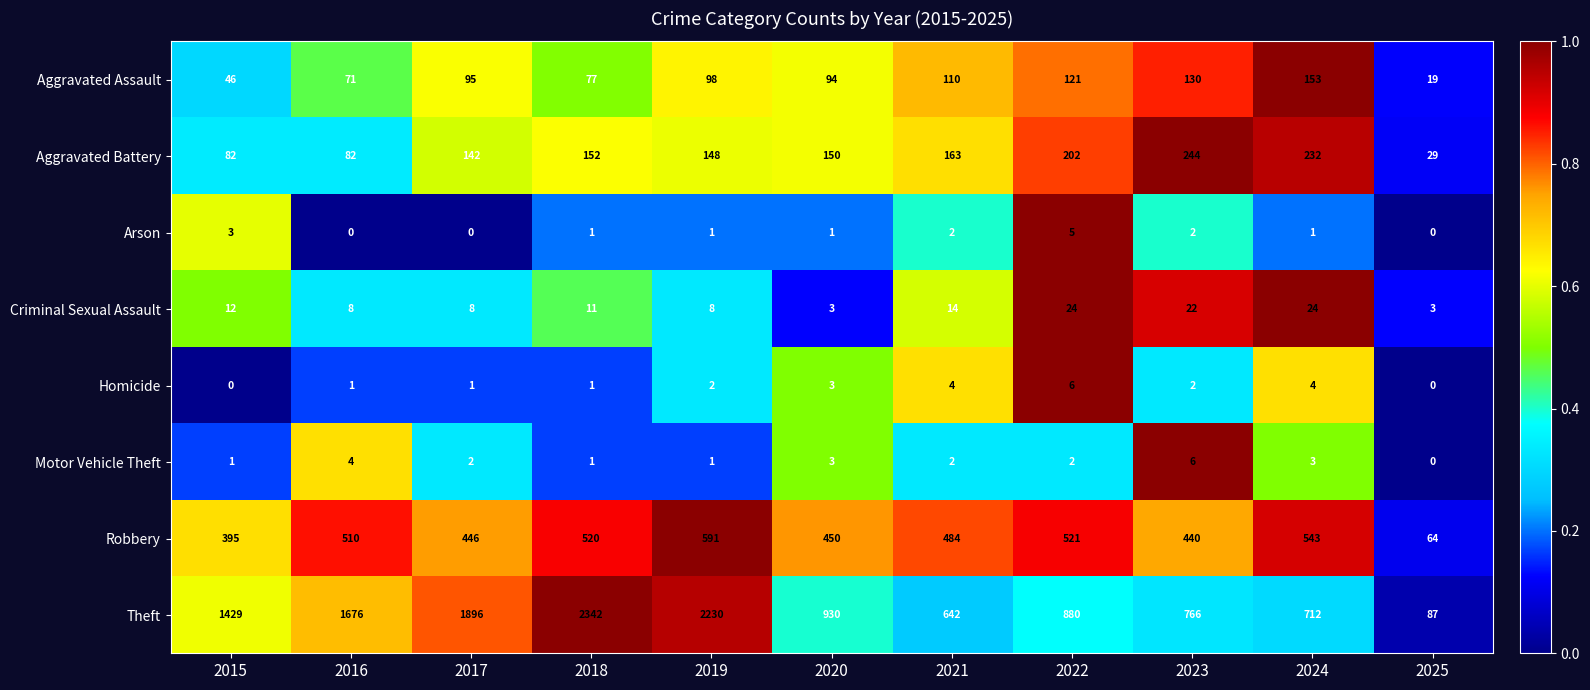

What is the approximate value of Robbery at 2019, to the nearest 10?

590